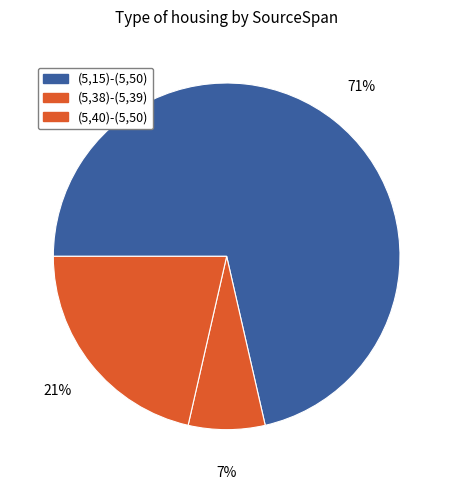

To the nearest percent, what is the combined percentage of (5,15)-(5,50) and (5,40)-(5,50)?

93%